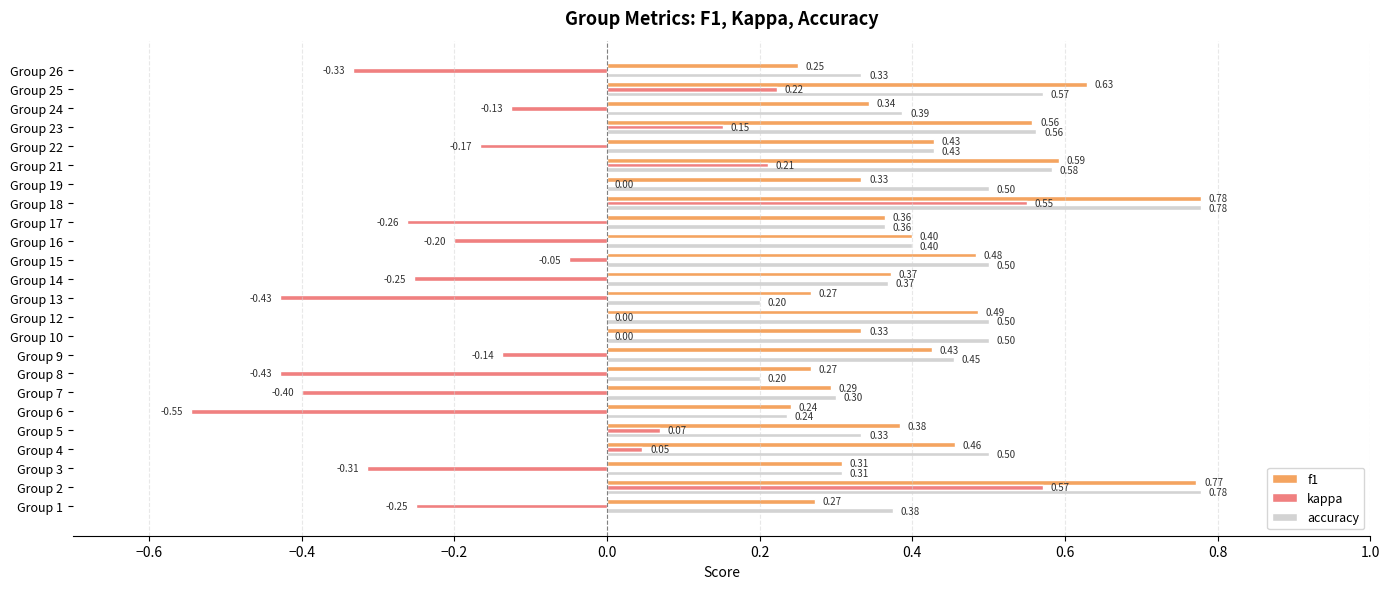

Which series has the largest total across all categories?

accuracy